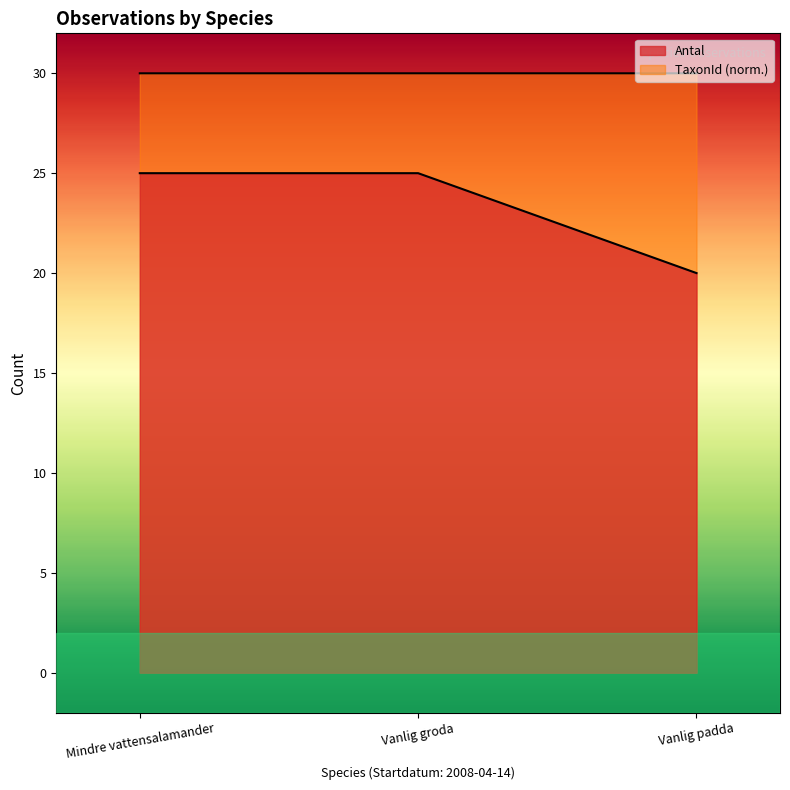

How many lines are shown in the chart?

2